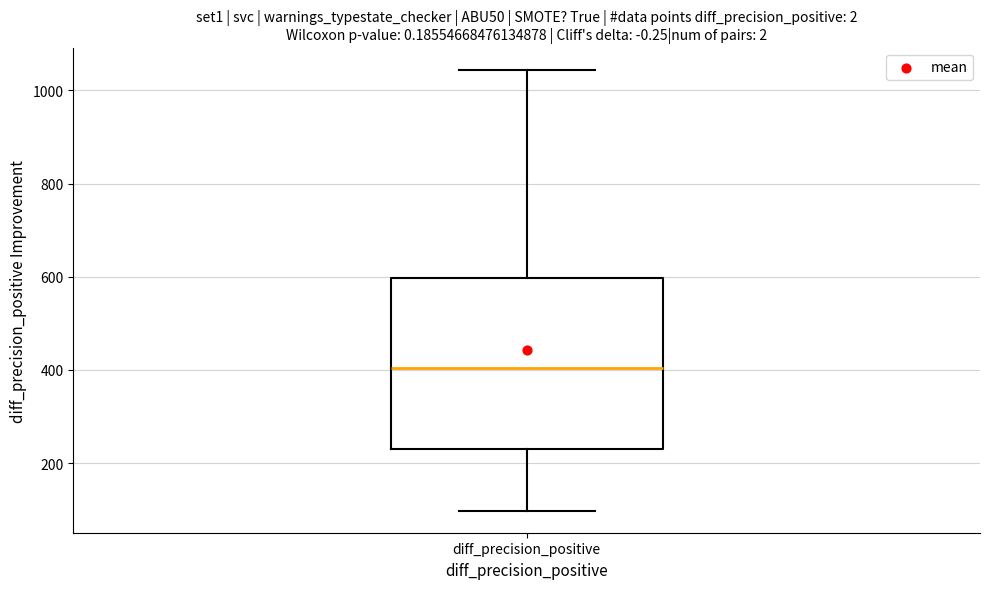

Transcribe this box plot: give where the median line is, the range the box spans, and where the two whiskers end, as read against the y-axis. The values are not printed on the chart, so give them approximately, as read against the axis.

median 400, box 240 to 600, whiskers 100 to 1040